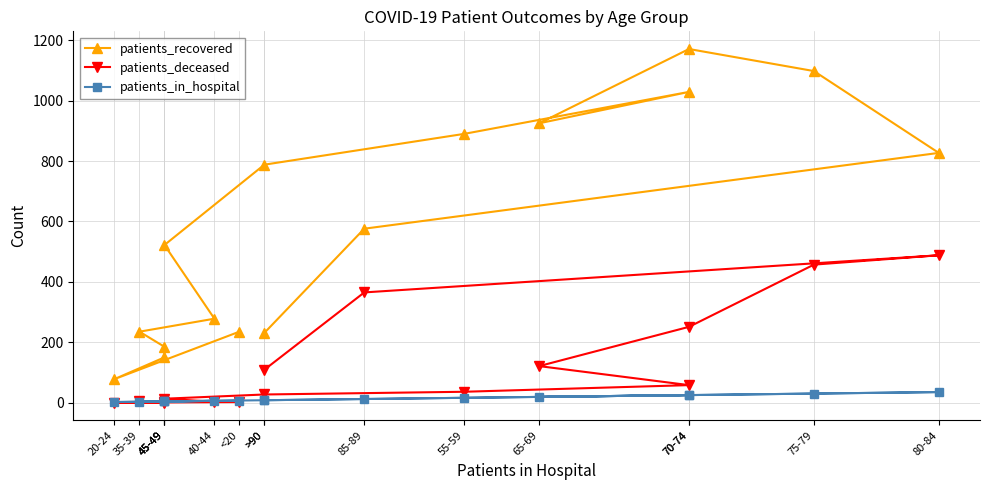

What is the difference between the maximum and second lowest values in the patients_recovered series?

1021